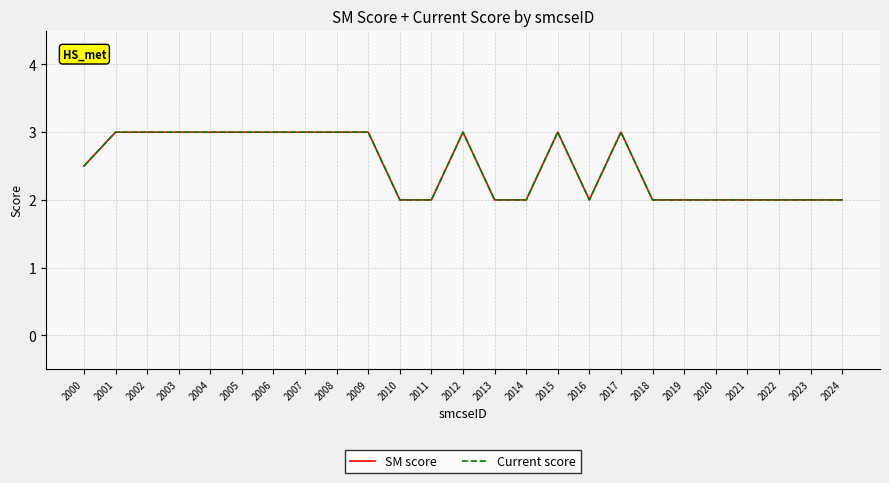

Is this an area chart (filled region under the line)?

No